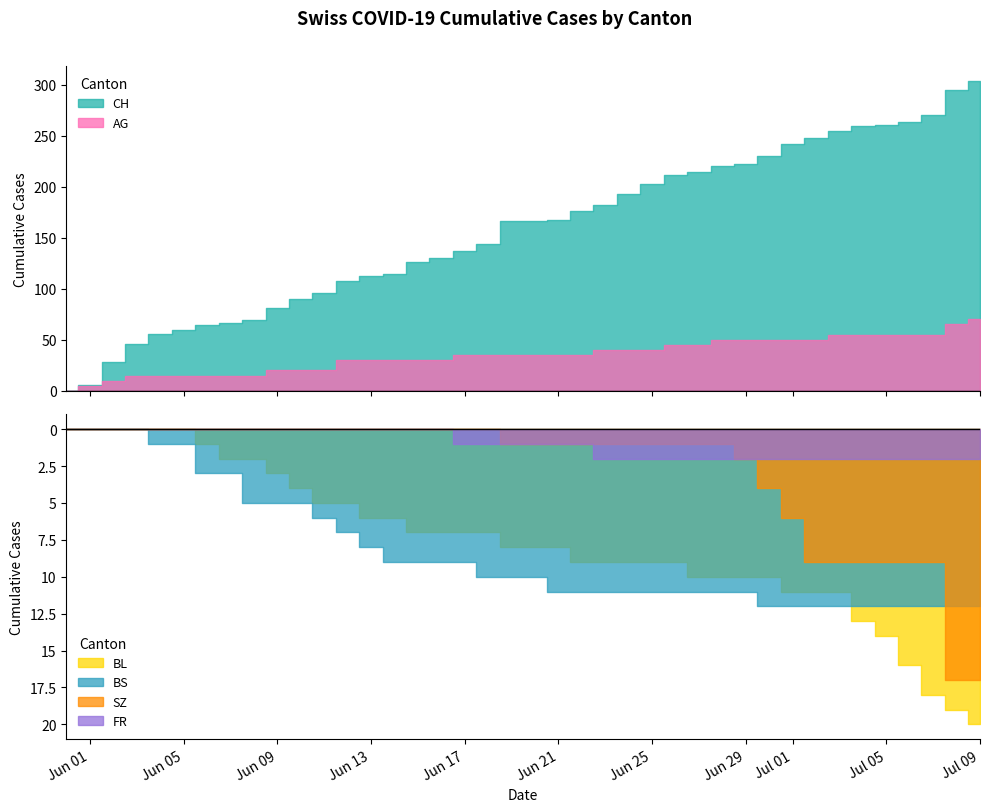

What is the spread (max minus min) of values at 17?

137